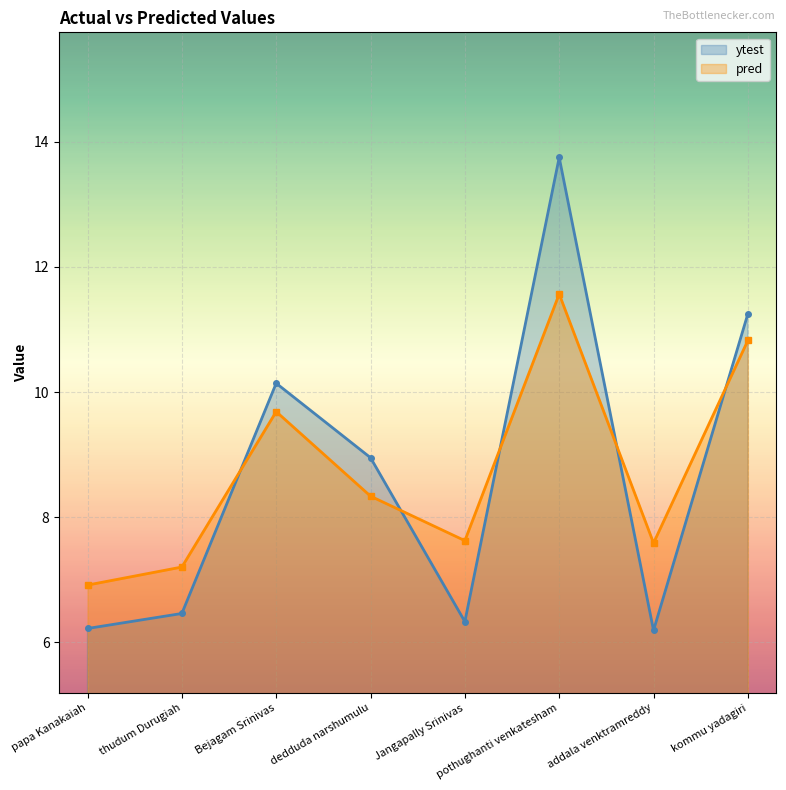

How many lines are shown in the chart?

2